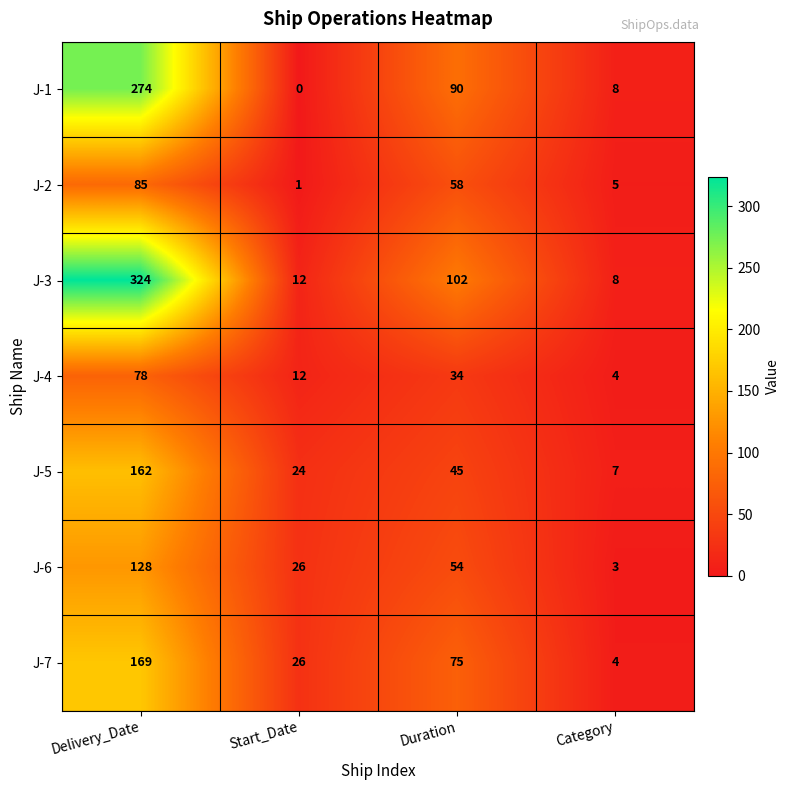

Reading left to right, transcribe all the data shown in this chart.

J-1: Delivery_Date=274	Start_Date=0	Duration=90	Category=8
J-2: Delivery_Date=85	Start_Date=1	Duration=58	Category=5
J-3: Delivery_Date=324	Start_Date=12	Duration=102	Category=8
J-4: Delivery_Date=78	Start_Date=12	Duration=34	Category=4
J-5: Delivery_Date=162	Start_Date=24	Duration=45	Category=7
J-6: Delivery_Date=128	Start_Date=26	Duration=54	Category=3
J-7: Delivery_Date=169	Start_Date=26	Duration=75	Category=4